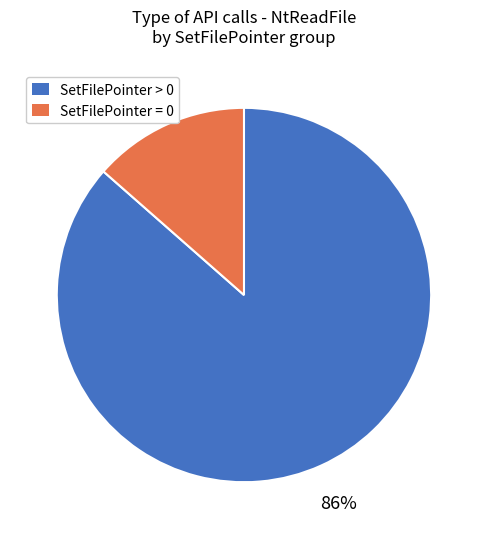

Is there any slice that represents more than half of the pie?

Yes